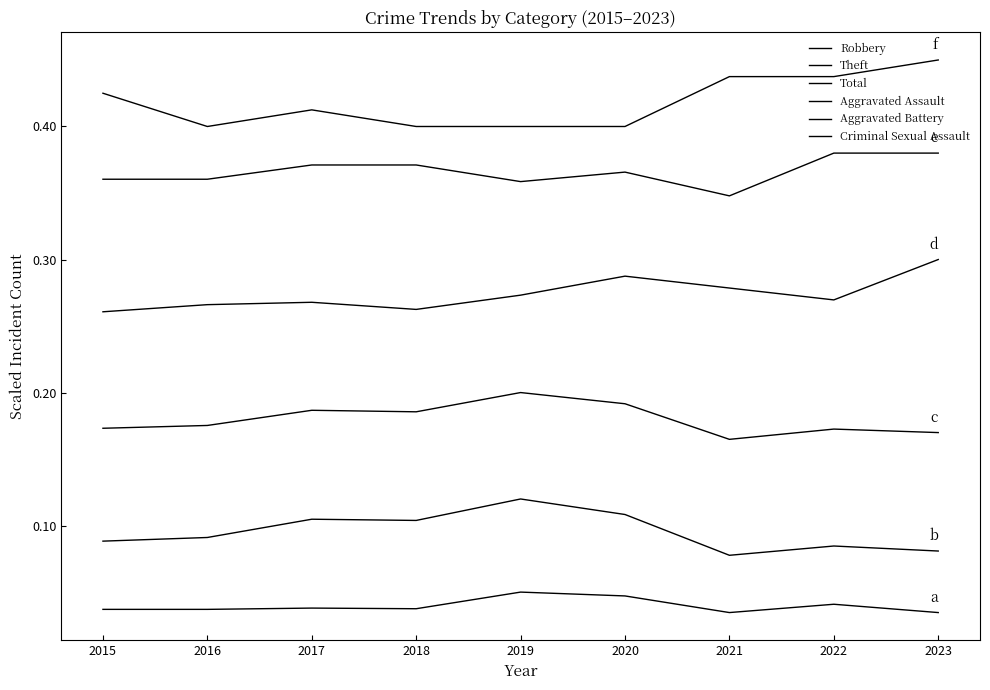

Does the chart display data point markers on the line(s)?

No